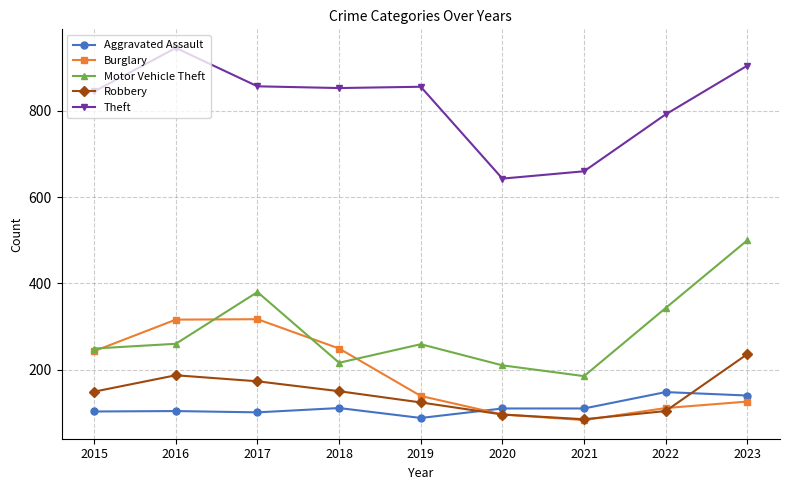

Which series has the largest range (max minus min)?

Motor Vehicle Theft